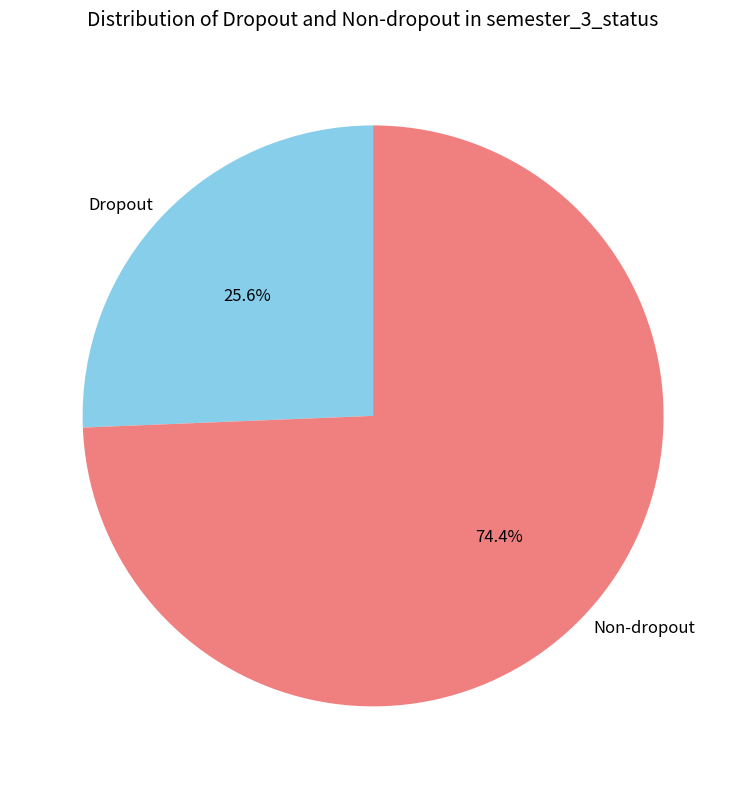

How much of the chart is everything except Dropout?

74.4%